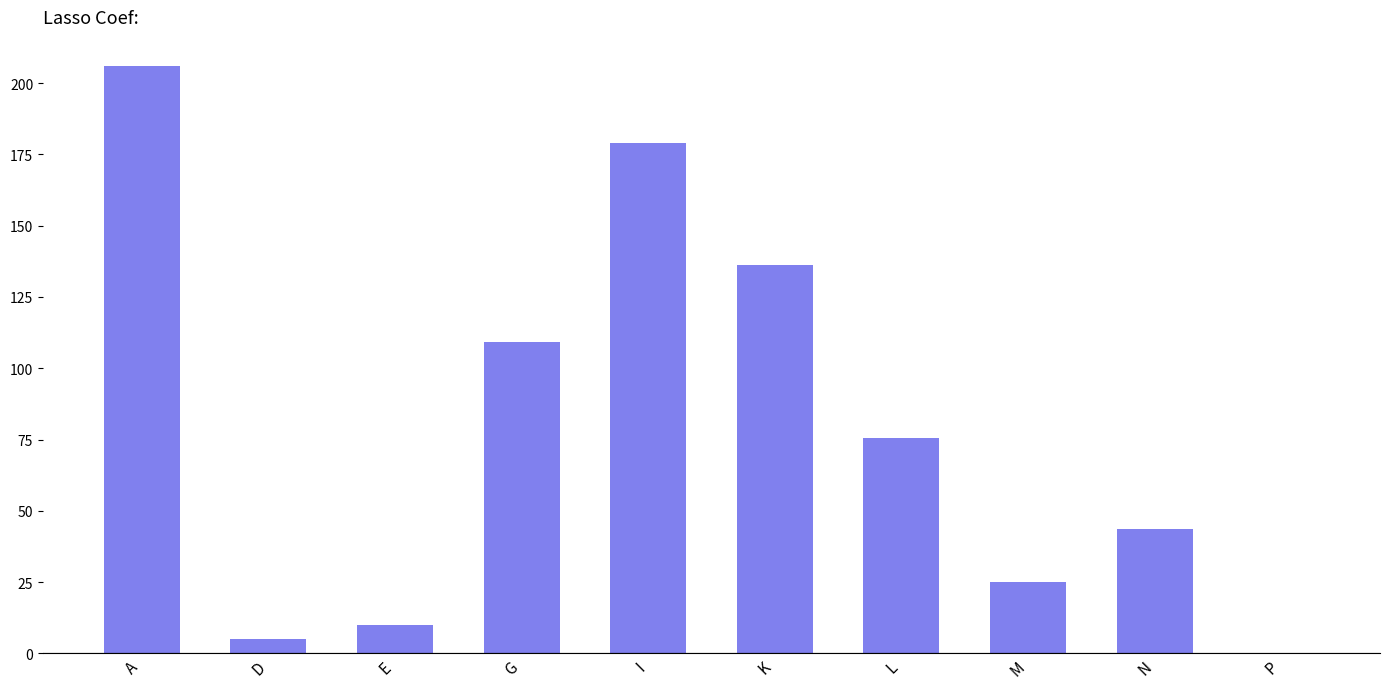

Reading left to right, list all the values displayed in this chart.

205.9	5.0	10.0	109.3	179.0	136.2	75.4	24.9	43.6	0.2